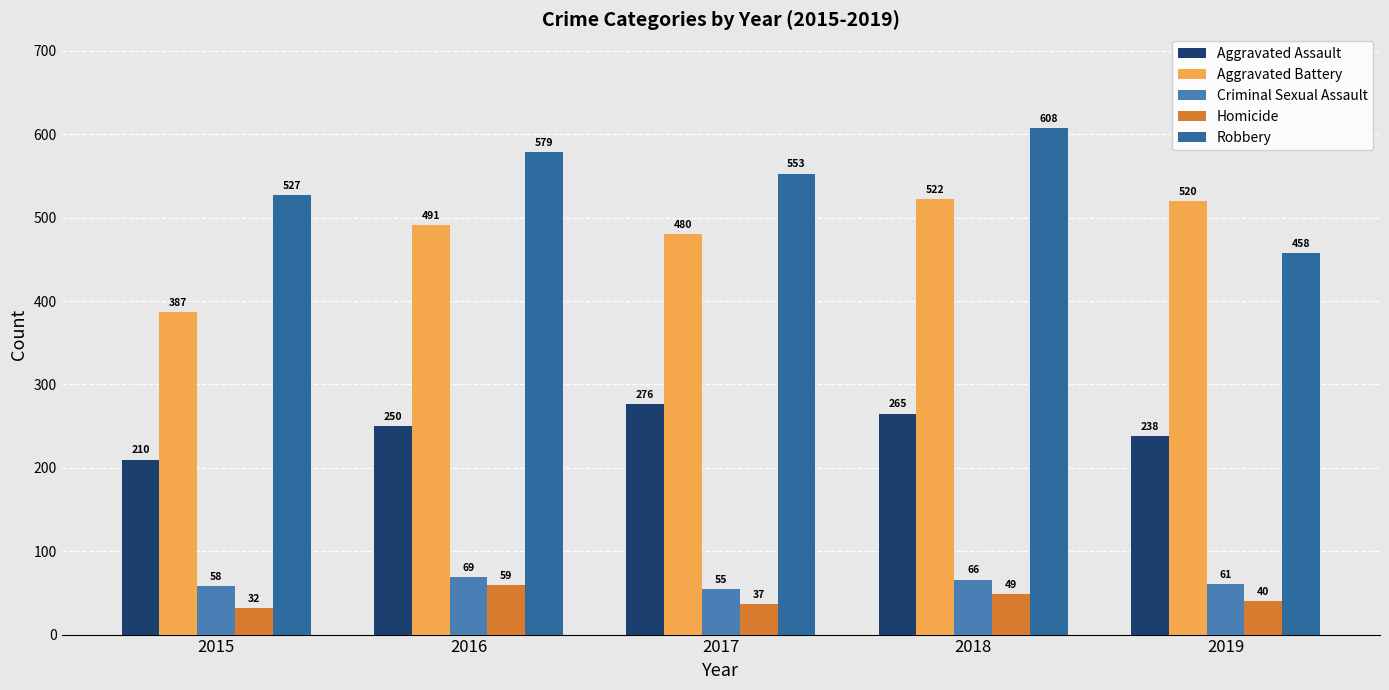

Reading left to right, extract all data points from this chart.

Aggravated Assault: 210	250	276	265	238
Aggravated Battery: 387	491	480	522	520
Criminal Sexual Assault: 58	69	55	66	61
Homicide: 32	59	37	49	40
Robbery: 527	579	553	608	458